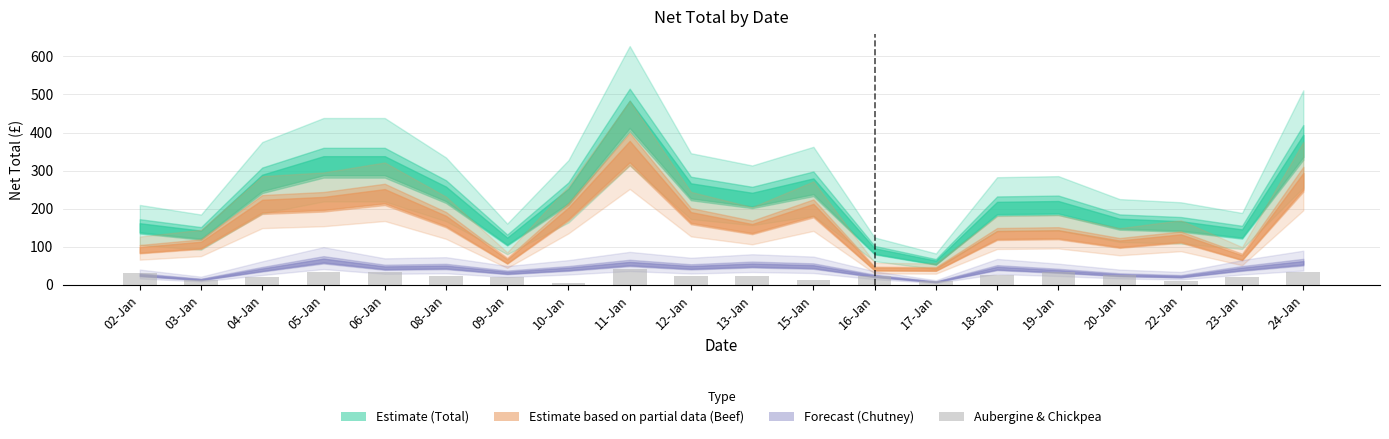

Which label corresponds to the smallest value in the chart?

10-Jan